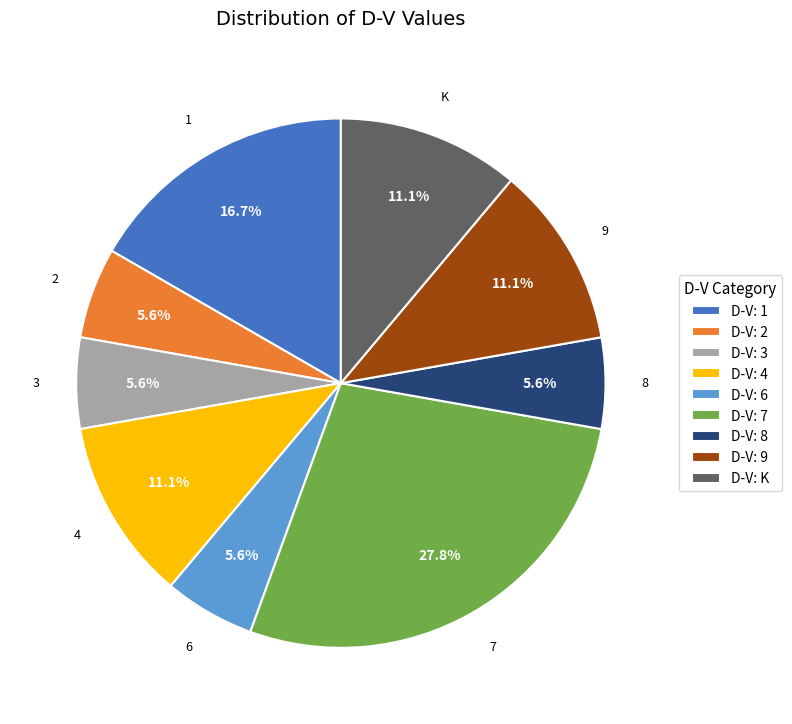

Combined, what portion of the pie is D-V: K and D-V: 2?

16.7%